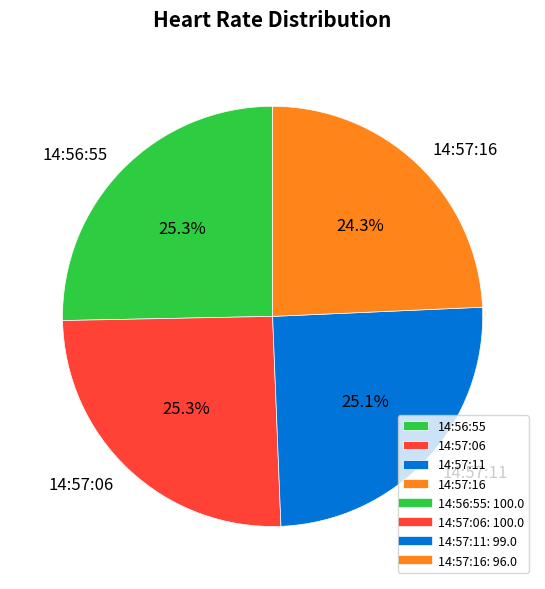

Does any single category account for the majority?

No